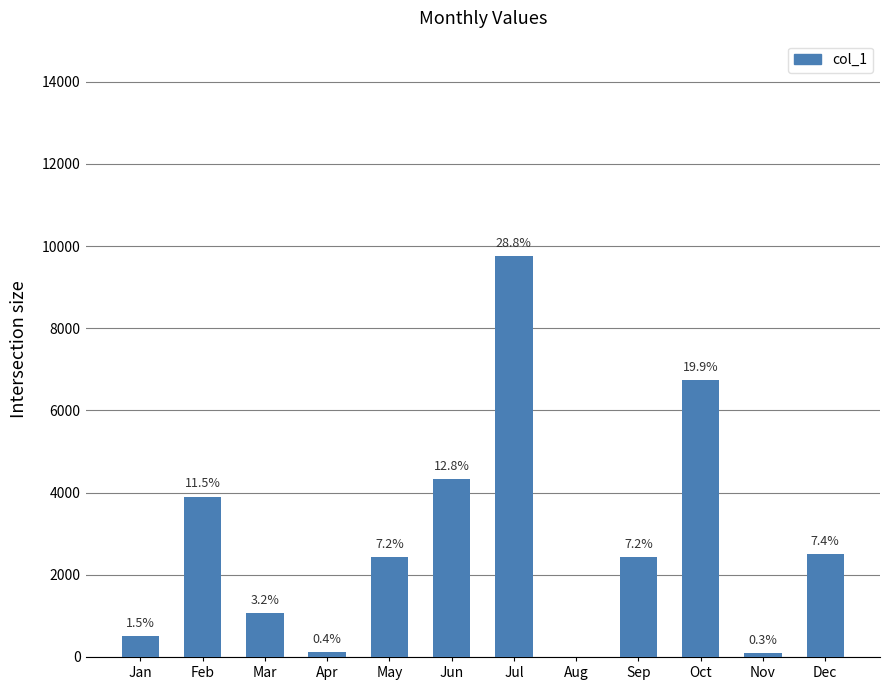

At which label does the data first exceed 2437?

Feb